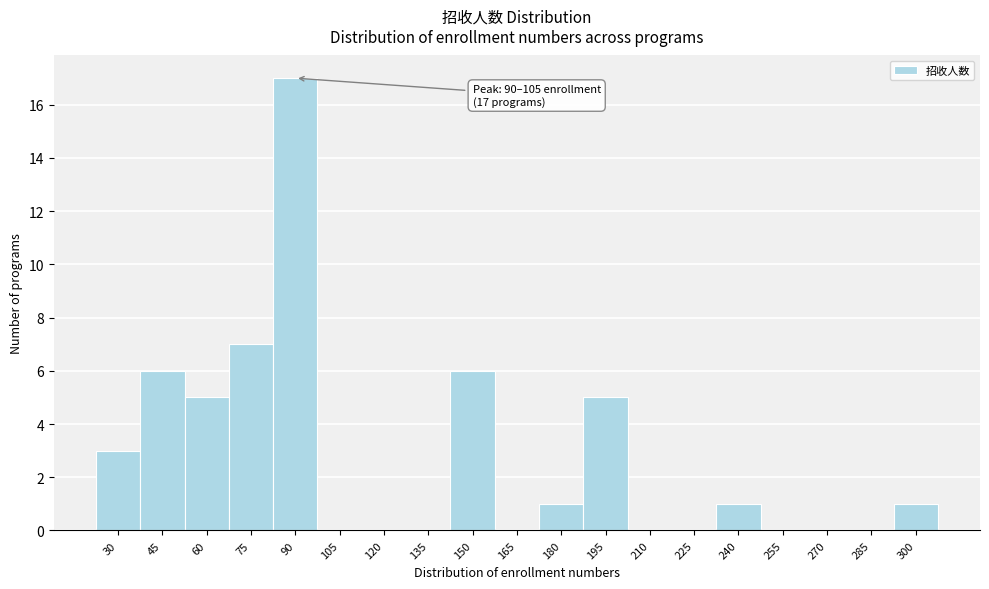

Reading left to right, list all the values displayed in this chart.

30=3	45=6	60=5	75=7	90=17	105=0	120=0	135=0	150=6	165=0	180=1	195=5	210=0	225=0	240=1	255=0	270=0	285=0	300=1